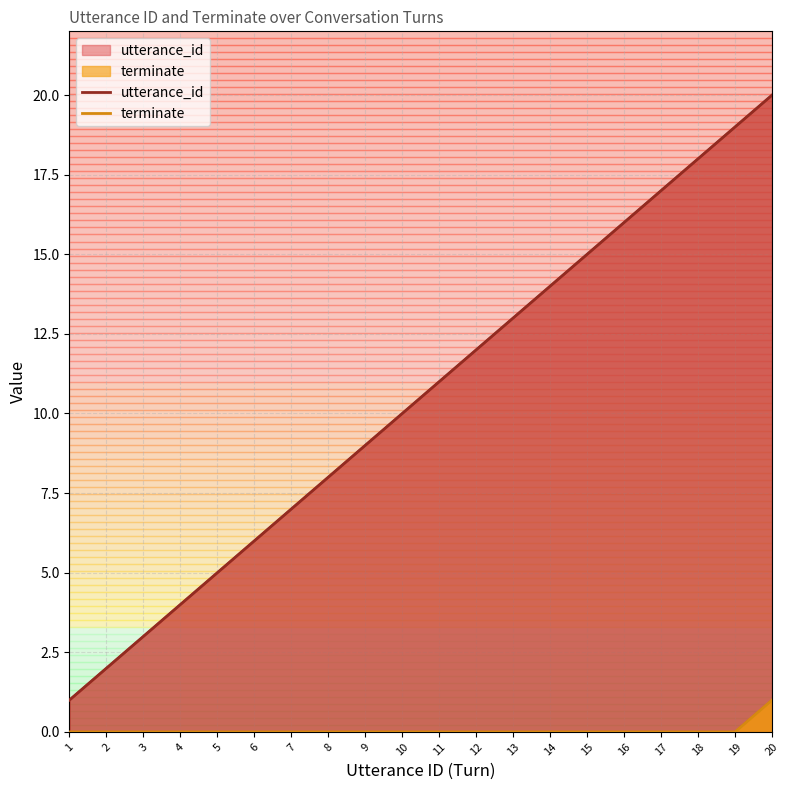

True or false: terminate has a value of -1 at 3.

False